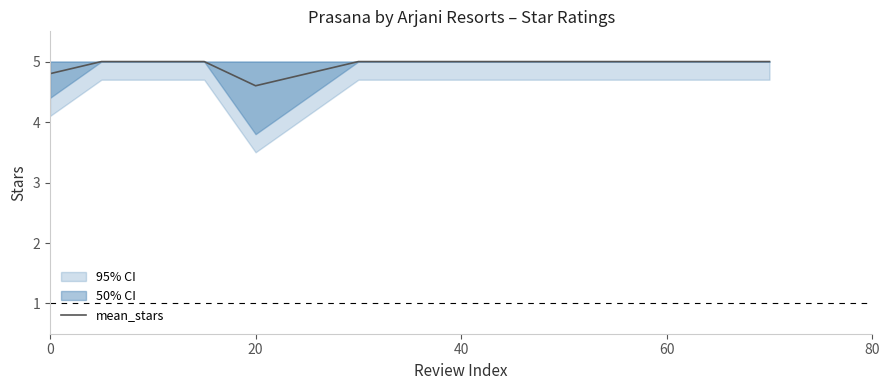

The value of mean_stars at 20 is 4.6. True or false?

True